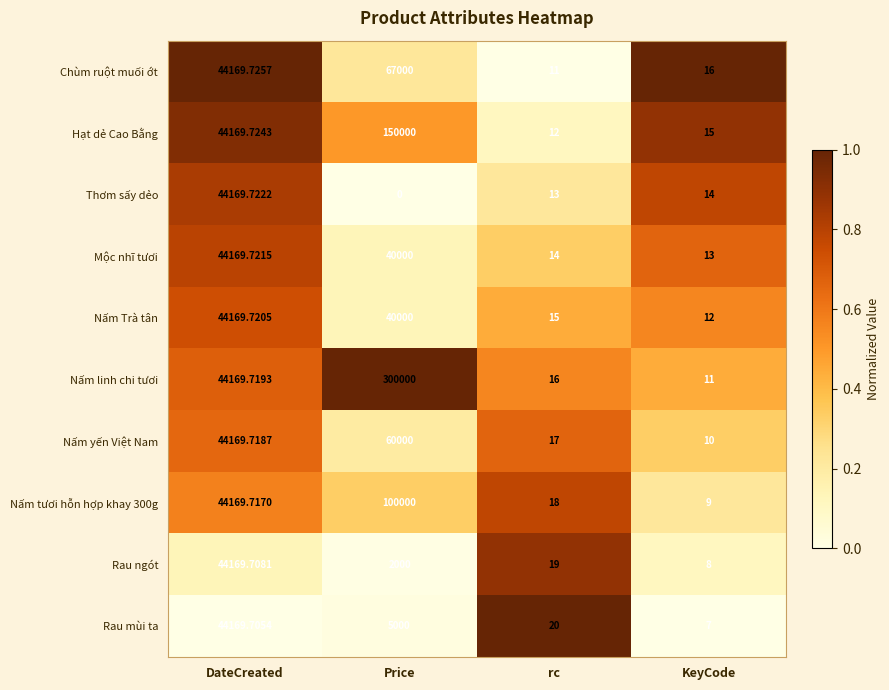

Is the value of Nấm tươi hỗn hợp khay 300g at rc greater than the value of Nấm Trà tân at DateCreated?

No